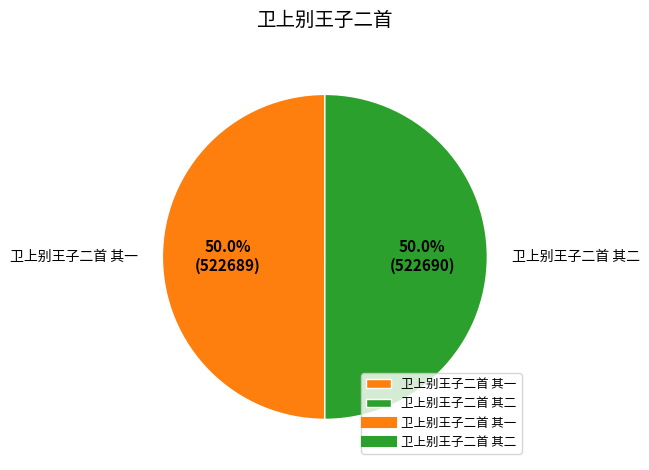

Approximately how many times larger is the value at 卫上别王子二首 其一 compared to 卫上别王子二首 其二?

1.0